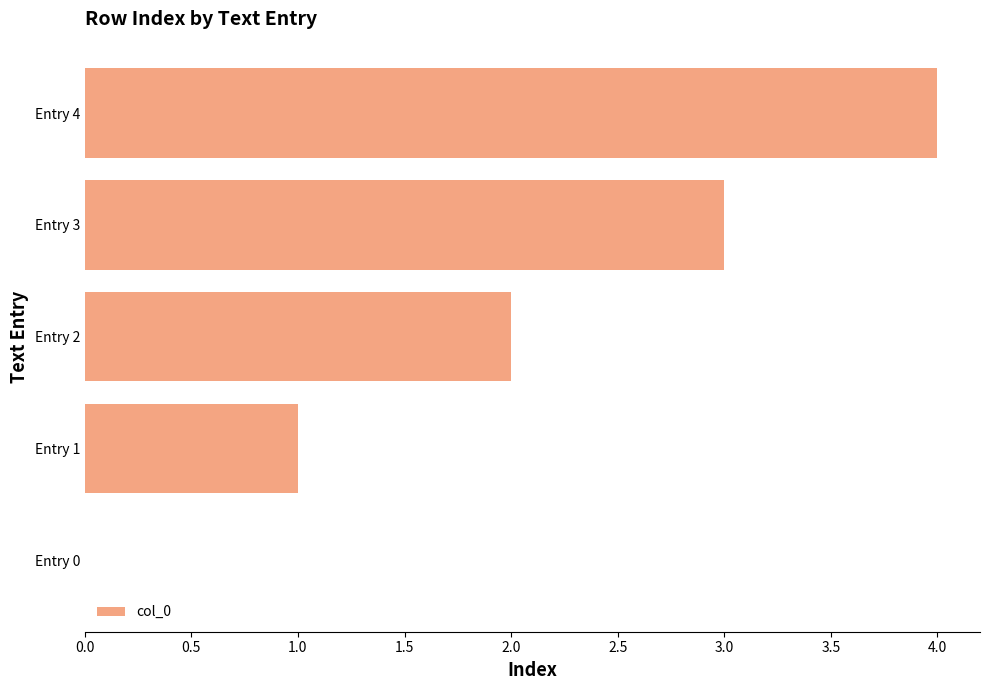

Which has a higher value, Entry 1 or Entry 4?

Entry 4